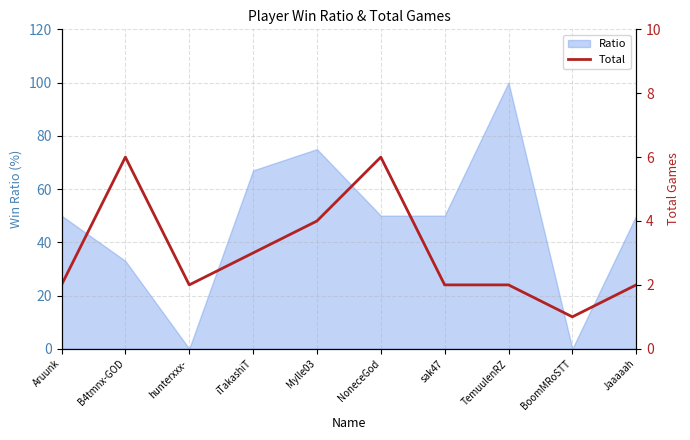

Is it true that Ratio equals 101 at iTakashiT?

False